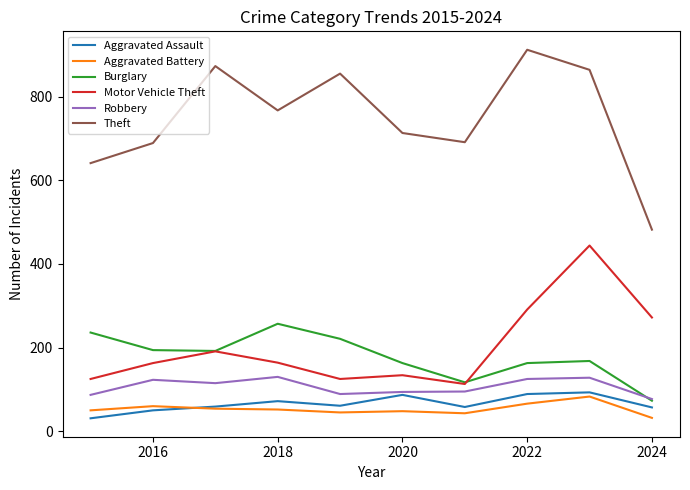

Which series has the largest range (max minus min)?

Theft